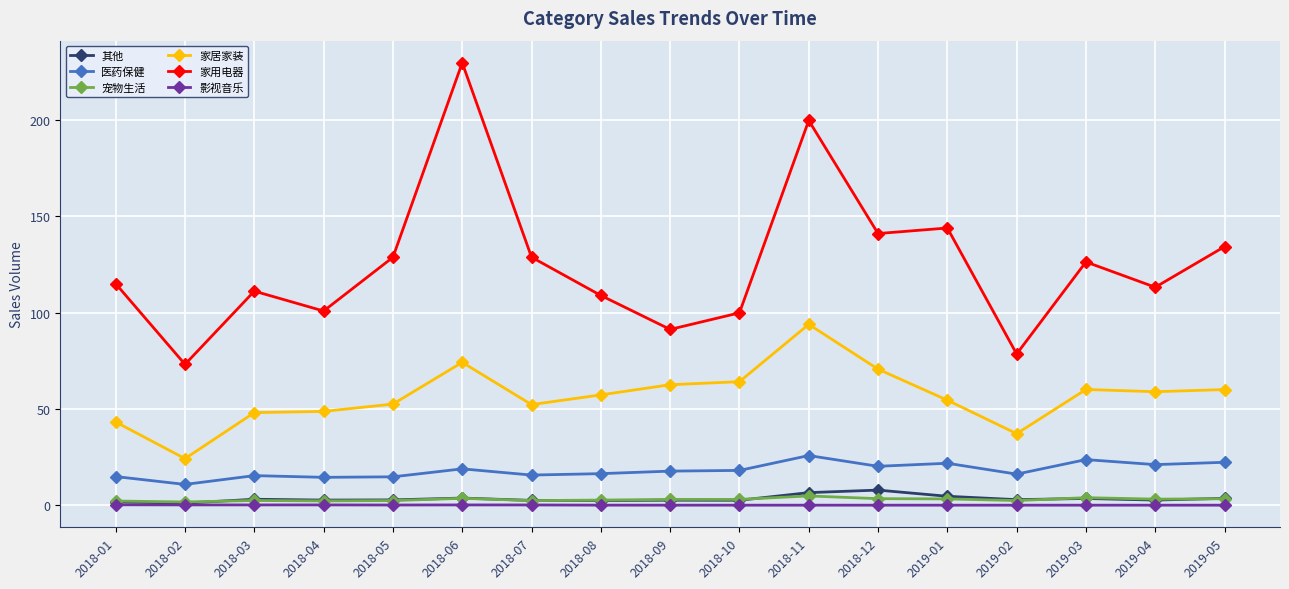

What is the total value across all series at 2018-01?

177.1